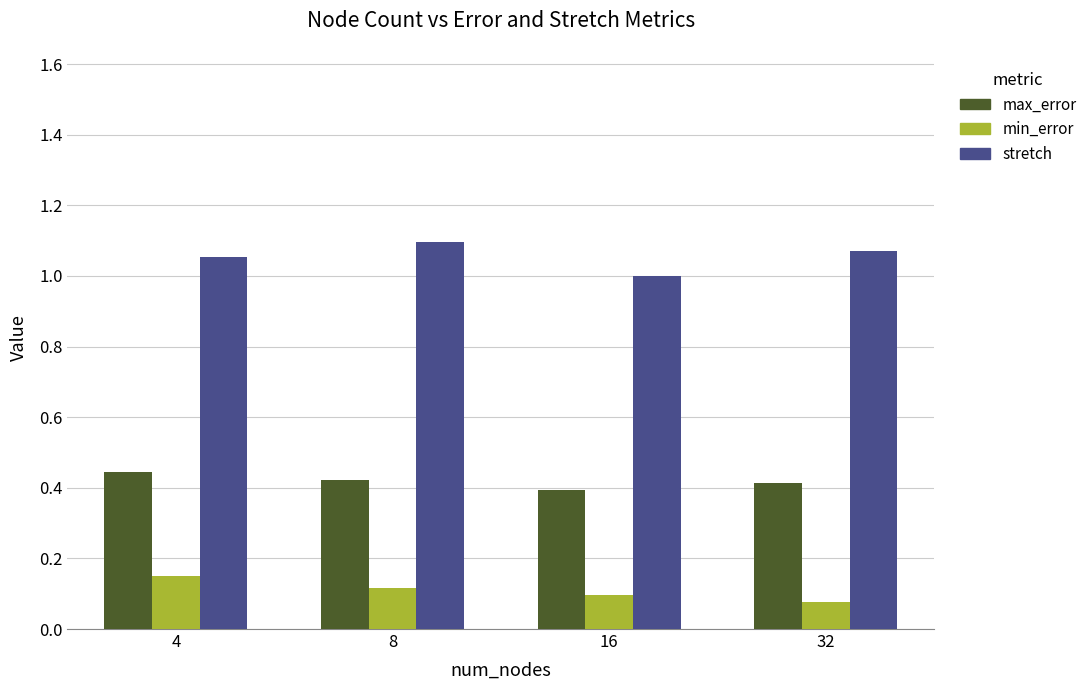

List the series in order of their peak value, highest first.

stretch, max_error, min_error